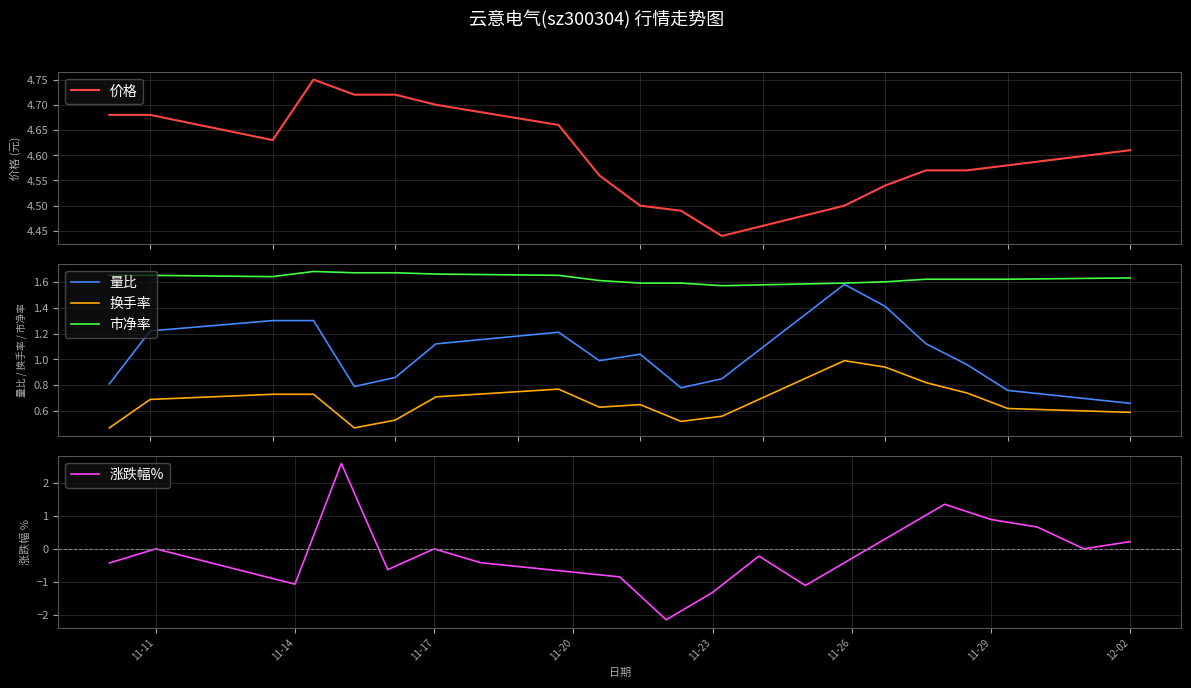

Which series has the widest spread of values?

量比